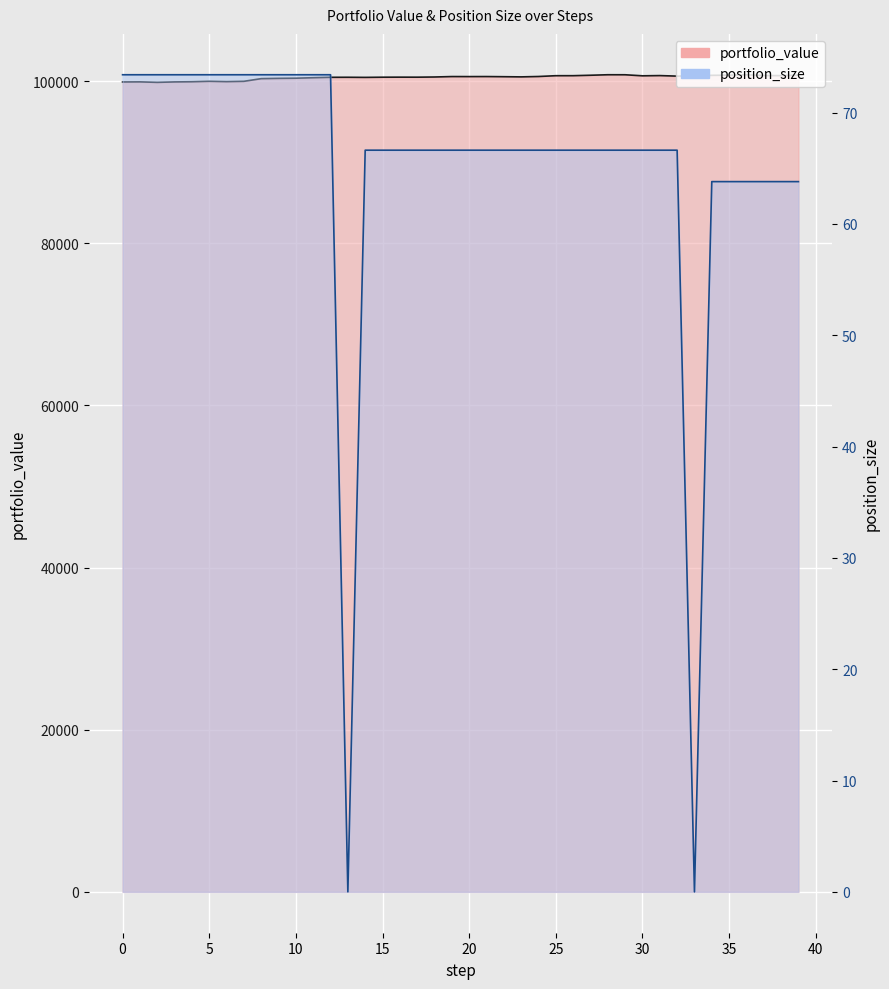

List the labels in order of position_size value, largest first.

0, 1, 2, 3, 4, 5, 6, 7, 8, 9, 10, 11, 12, 14, 15, 16, 17, 18, 19, 20, 21, 22, 23, 24, 25, 26, 27, 28, 29, 30, 31, 32, 34, 35, 36, 37, 38, 39, 13, 33